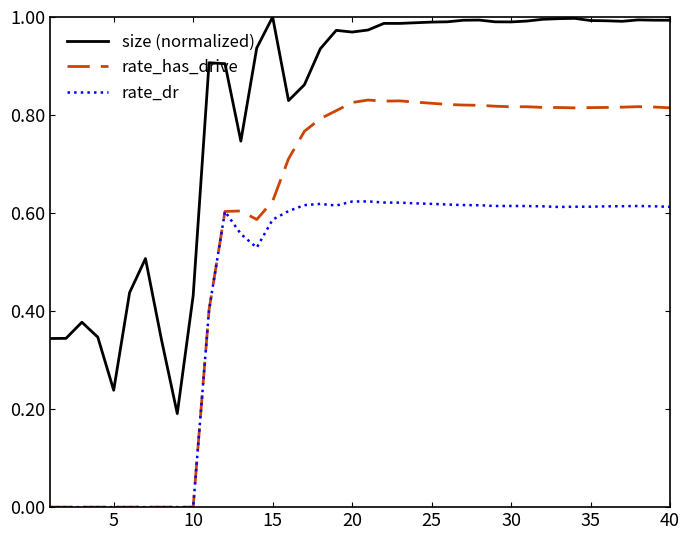

Which series has the widest spread of values?

rate_has_drive